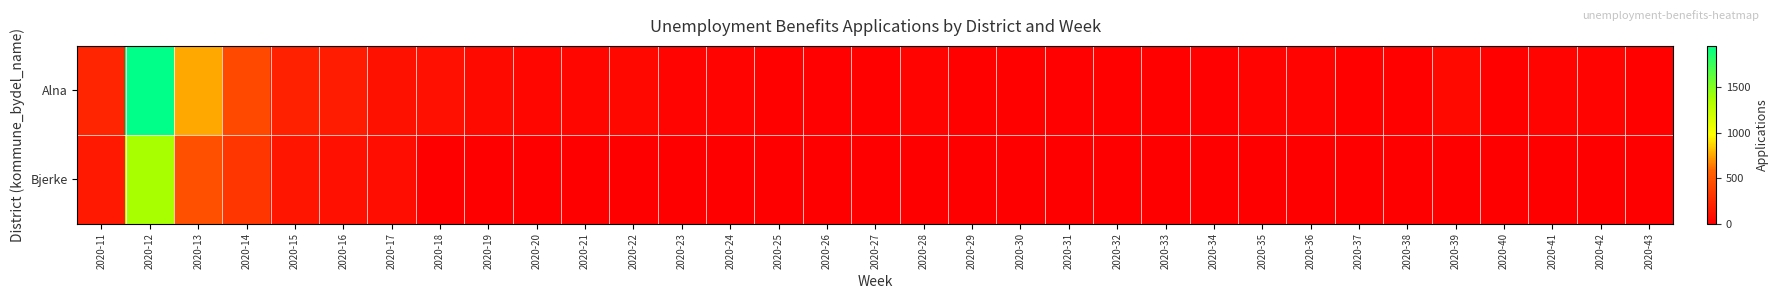

Reading left to right, extract all data points from this chart.

Alna: 2020-11=221	2020-12=1954	2020-13=763	2020-14=425	2020-15=195	2020-16=162	2020-17=100	2020-18=99	2020-19=64	2020-20=43	2020-21=45	2020-22=46	2020-23=27	2020-24=28	2020-25=22	2020-26=14	2020-27=20	2020-28=23	2020-29=17	2020-30=19	2020-31=12	2020-32=17	2020-33=17	2020-34=14	2020-35=27	2020-36=27	2020-37=16	2020-38=22	2020-39=57	2020-40=21	2020-41=24	2020-42=23	2020-43=19
Bjerke: 2020-11=147	2020-12=1371	2020-13=461	2020-14=315	2020-15=129	2020-16=95	2020-17=80	2020-18=0	2020-19=0	2020-20=0	2020-21=0	2020-22=0	2020-23=0	2020-24=0	2020-25=0	2020-26=0	2020-27=0	2020-28=0	2020-29=0	2020-30=0	2020-31=0	2020-32=0	2020-33=0	2020-34=0	2020-35=0	2020-36=0	2020-37=0	2020-38=0	2020-39=0	2020-40=0	2020-41=0	2020-42=0	2020-43=0